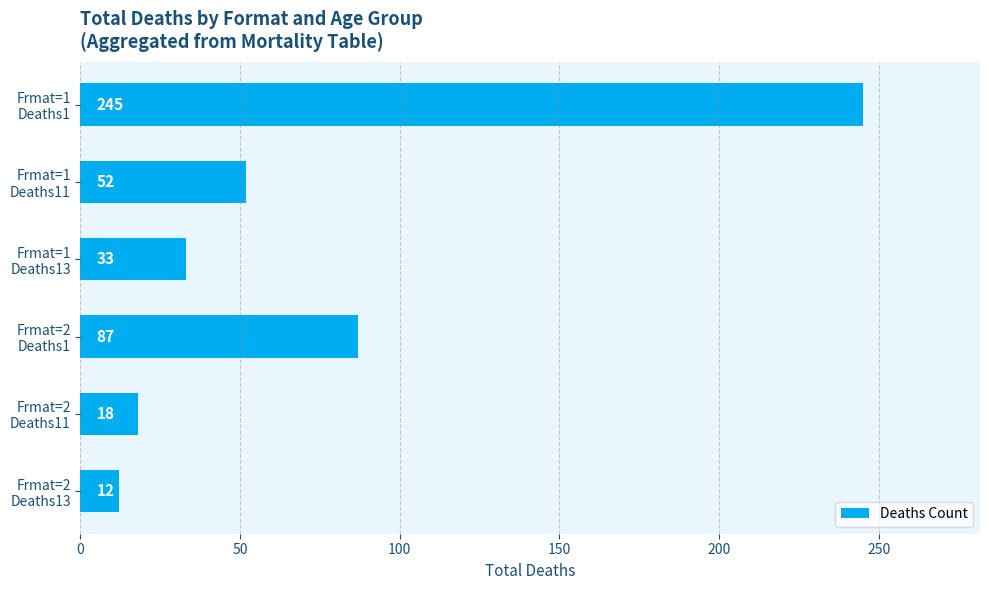

What is the smallest value displayed?

12